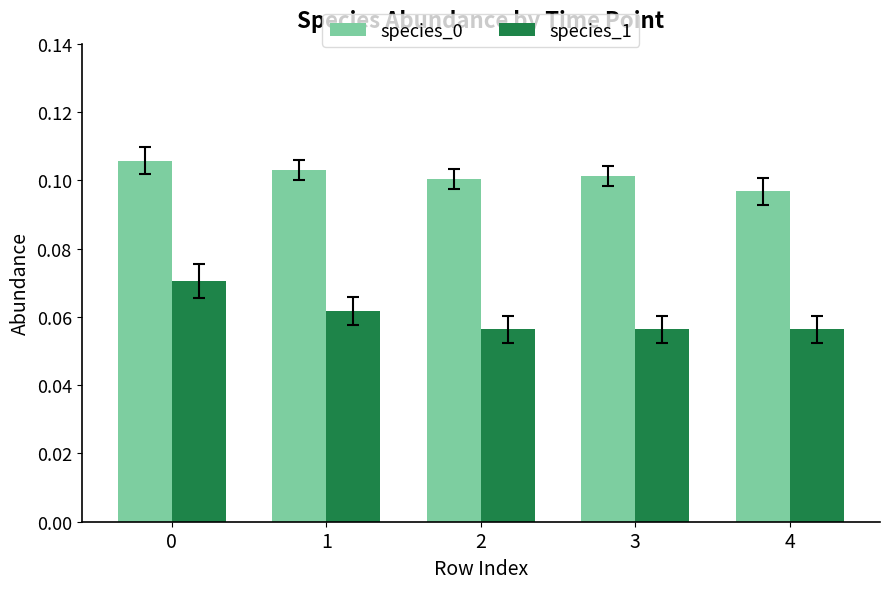

How many species_1 values are between 0 and 1?

5